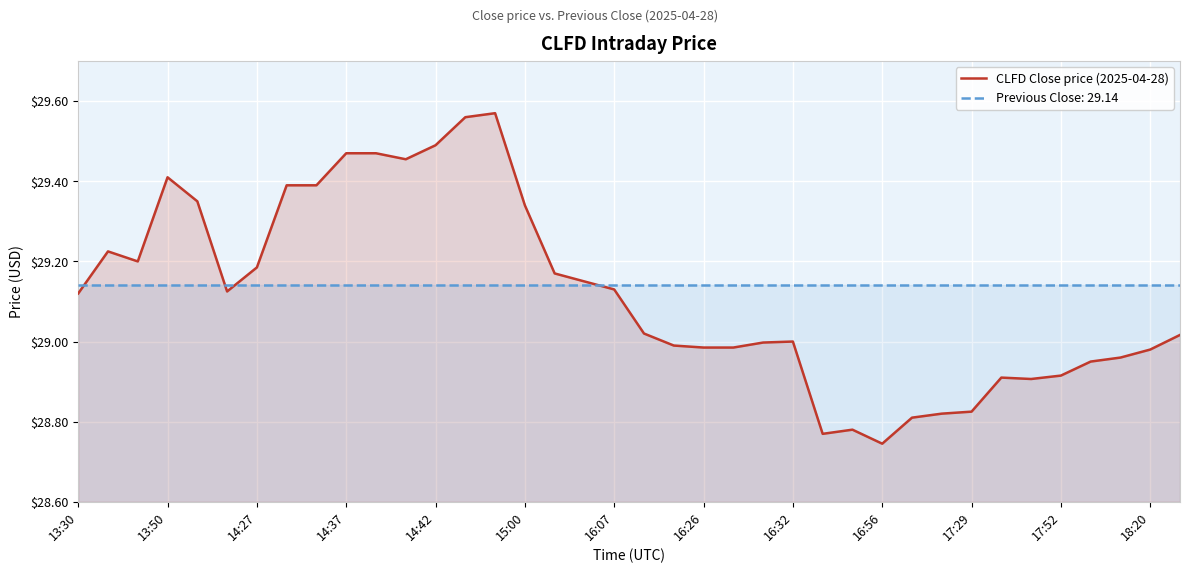

The value of Previous Close: 29.14 at 14:37 is 10.5. True or false?

False